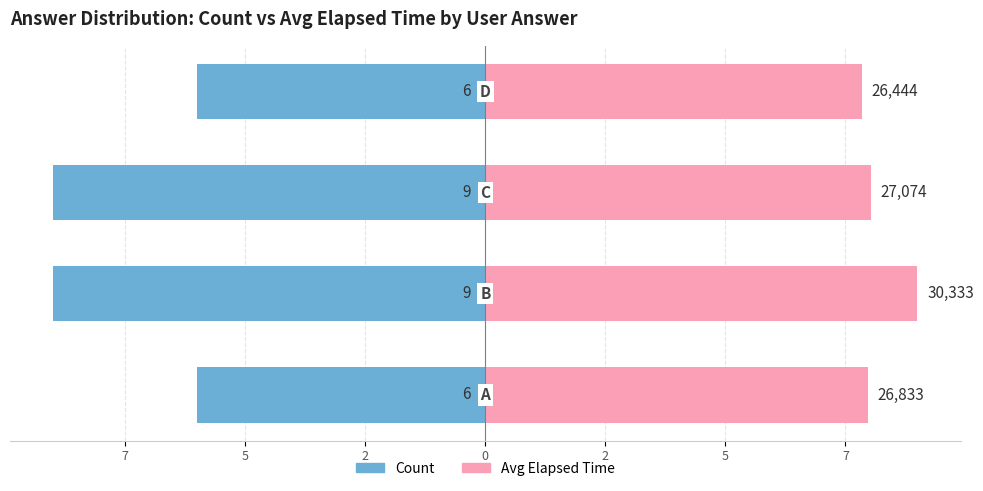

What is the difference between the second highest and minimum values in the Count series?

3.0